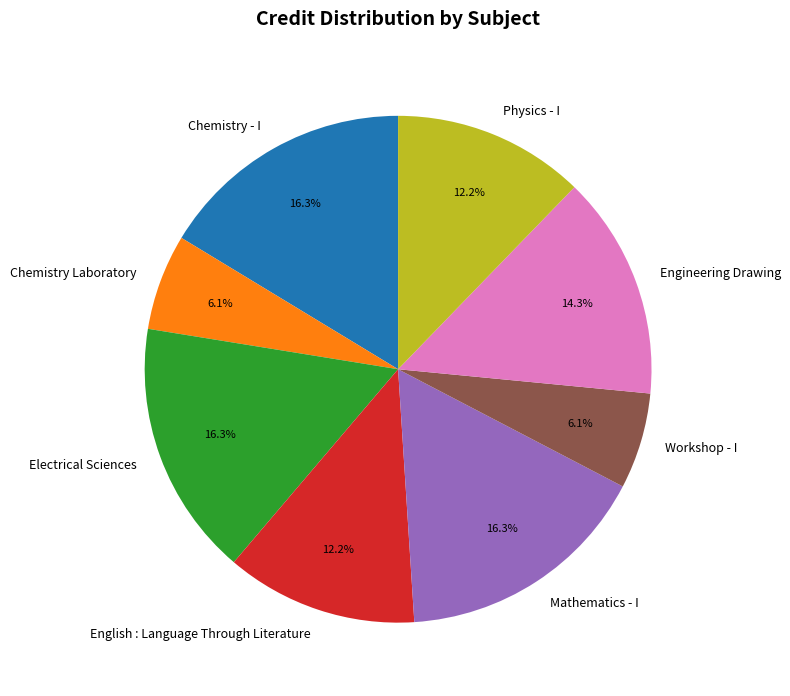

What percentage do Mathematics - I and Chemistry Laboratory together represent?

22.4%